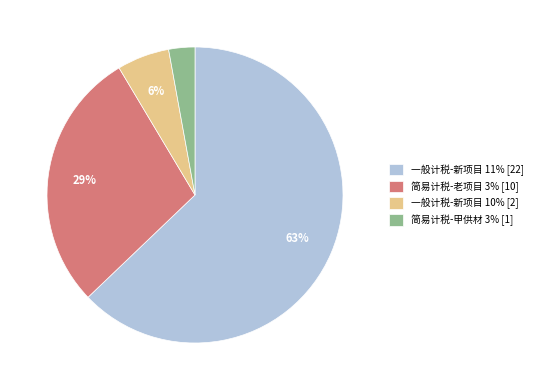

To the nearest percent, what portion does 一般计税-新项目 10% represent?

6%